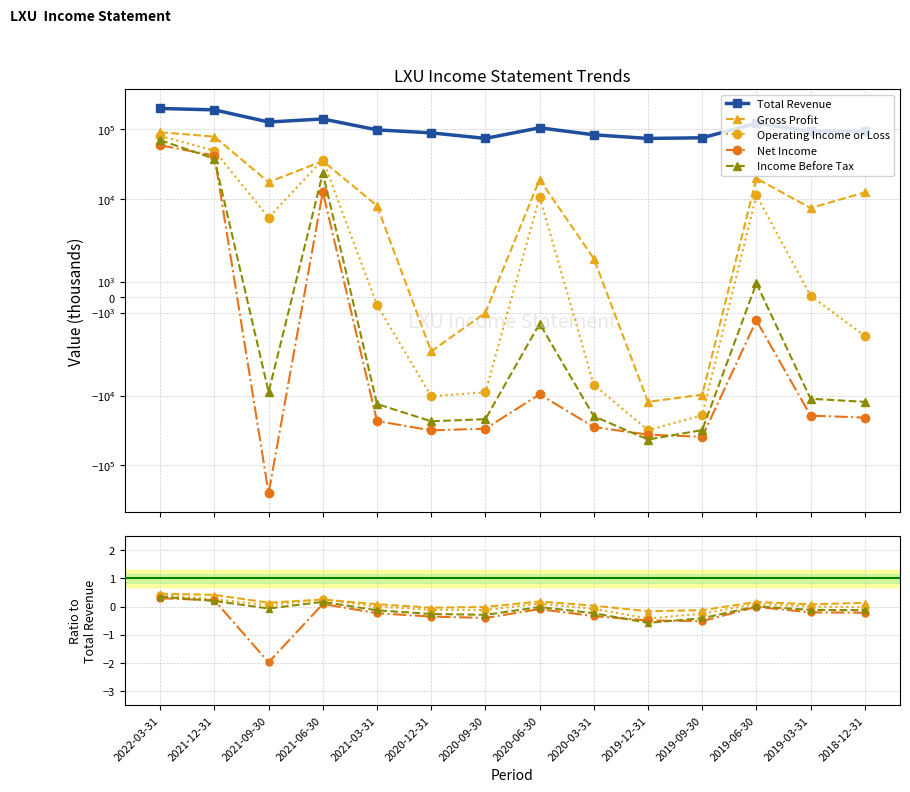

Rank the series at 2019-06-30 from highest to lowest value.

Total Revenue, Gross Profit, Operating Income or Loss, Income Before Tax, Net Income